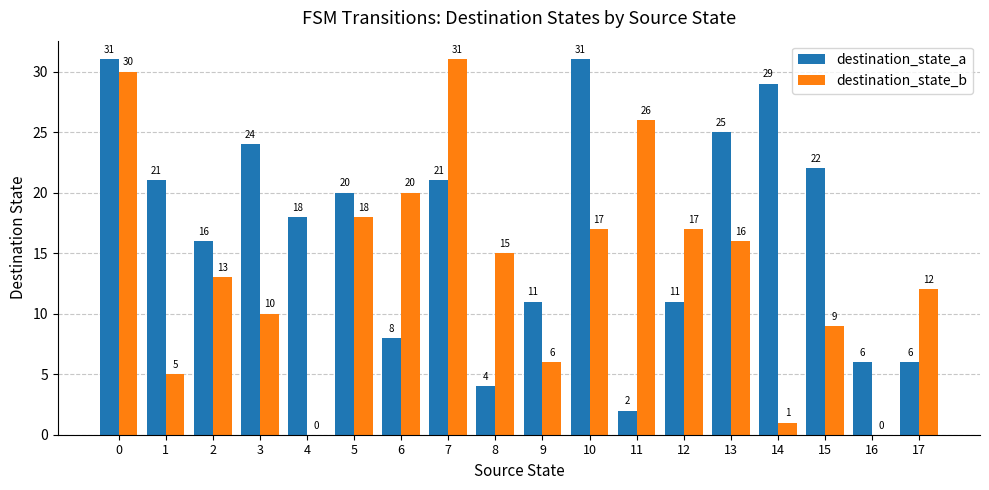

The destination_state_b series shows 15 at 8. True or false?

True